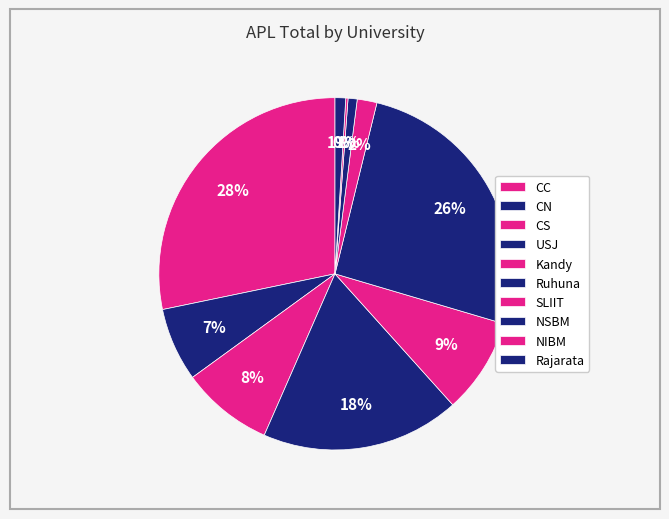

How many segments does this pie chart have?

10